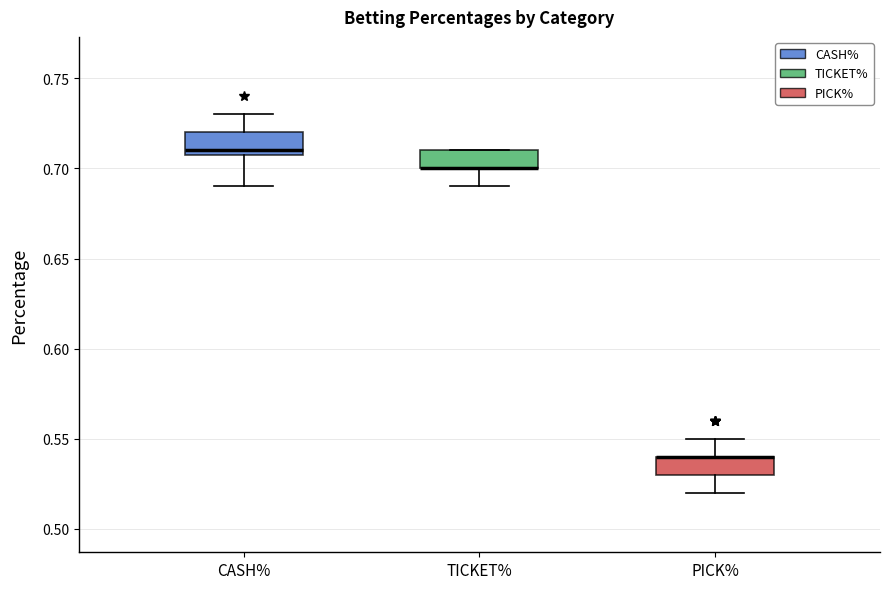

Reading left to right, transcribe this box plot: for each box, give where its median line is, the range the box spans, and where its two whiskers end, as read against the y-axis. The values are not printed on the chart, so give them approximately, as read against the axis.

CASH%: median 0.71 (just above the box's lower edge), box 0.71 to 0.72, whiskers 0.69 to 0.73
TICKET%: median 0.70 (drawn on the box's lower edge), box 0.70 to 0.71, whiskers 0.69 to 0.71
PICK%: median 0.54 (drawn on the box's upper edge), box 0.53 to 0.54, whiskers 0.52 to 0.55